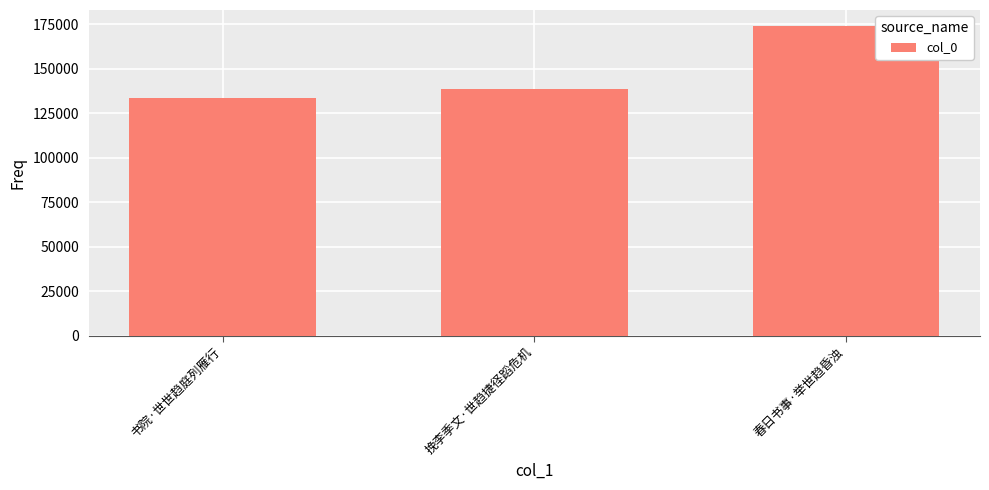

The chart shows a value of 133453 at 书院·世世趋庭列雁行. True or false?

True